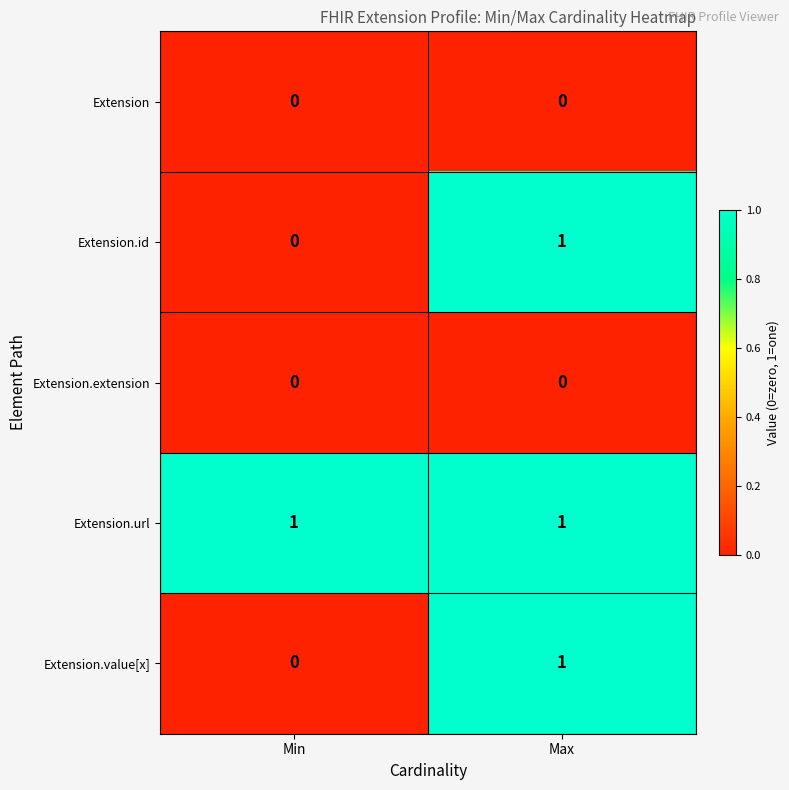

Which category has the highest value in the Extension.id series?

Max